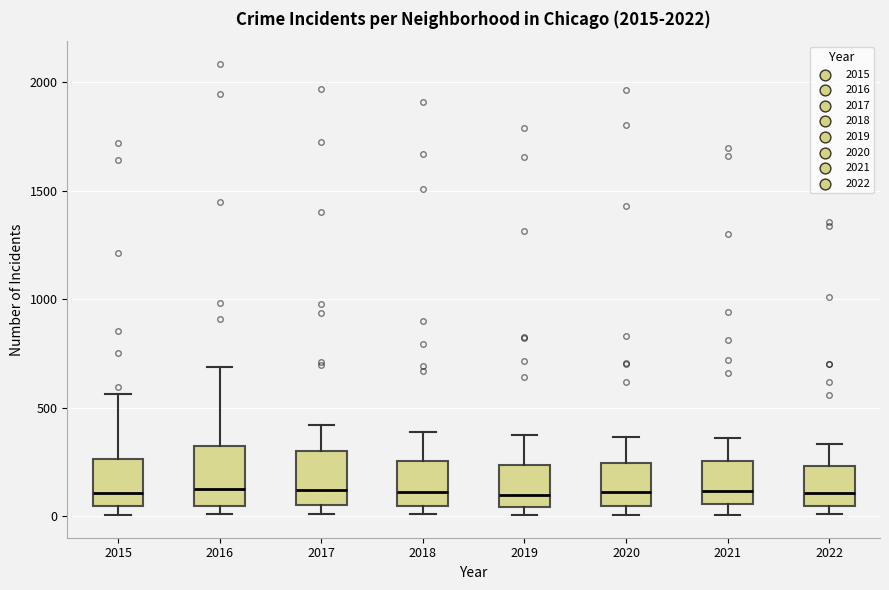

Where is the upper edge of the box at x = 2017 on the y-axis? The values are not printed on the chart, so give them approximately, as read against the axis.

300